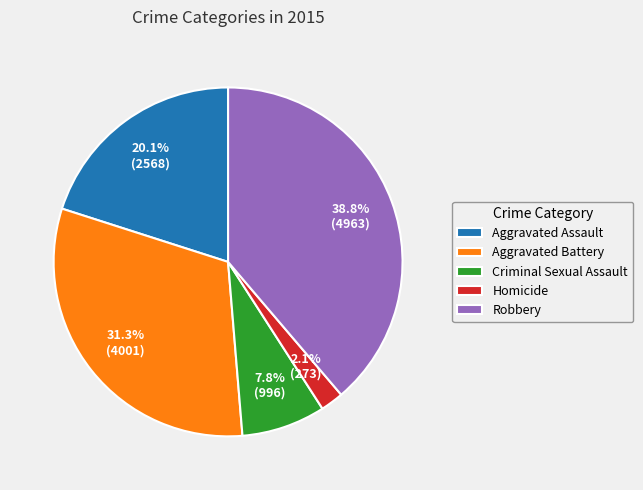

What percentage is the Homicide slice, to the nearest percent?

2%